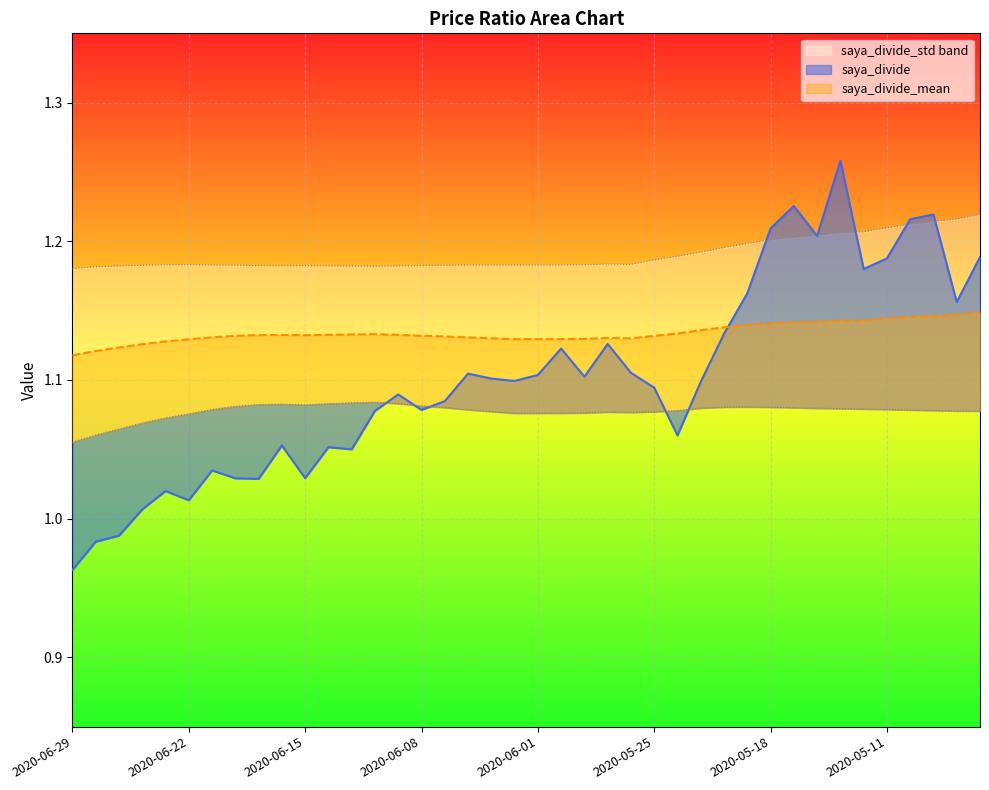

Reading left to right, transcribe all the data shown in this chart.

saya_divide: 1.0	1.0	1.0	1.0	1.0	1.0	1.0	1.0	1.0	1.1	1.0	1.1	1.0	1.1	1.1	1.1	1.1	1.1	1.1	1.1	1.1	1.1	1.1	1.1	1.1	1.1	1.1	1.1	1.1	1.2	1.2	1.2	1.2	1.3	1.2	1.2	1.2	1.2	1.2	1.2
saya_divide_mean: 1.1	1.1	1.1	1.1	1.1	1.1	1.1	1.1	1.1	1.1	1.1	1.1	1.1	1.1	1.1	1.1	1.1	1.1	1.1	1.1	1.1	1.1	1.1	1.1	1.1	1.1	1.1	1.1	1.1	1.1	1.1	1.1	1.1	1.1	1.1	1.1	1.1	1.1	1.1	1.1